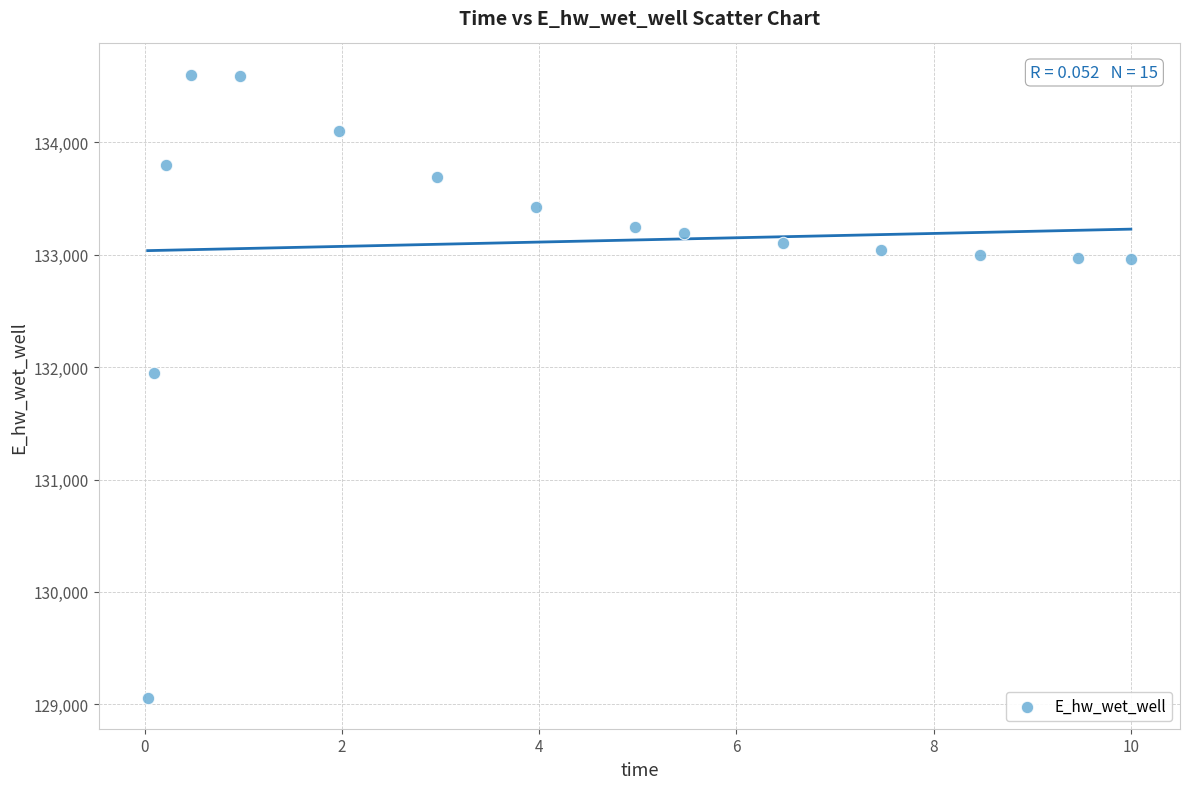

What is the range of X values (max minus min)?

10.0